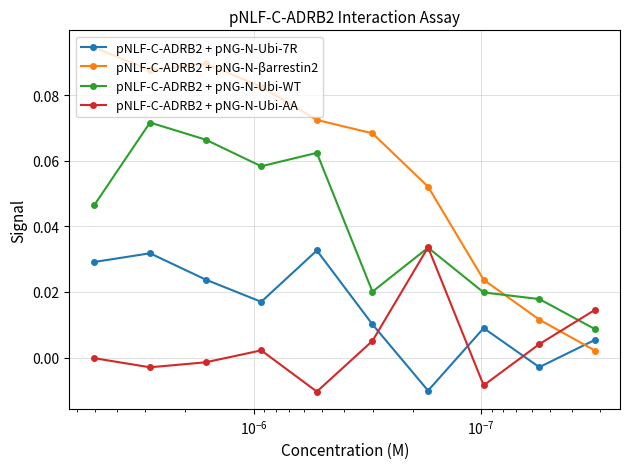

True or false: pNLF-C-ADRB2 + pNG-N-βarrestin2 and pNLF-C-ADRB2 + pNG-N-Ubi-WT intersect in this chart.

True